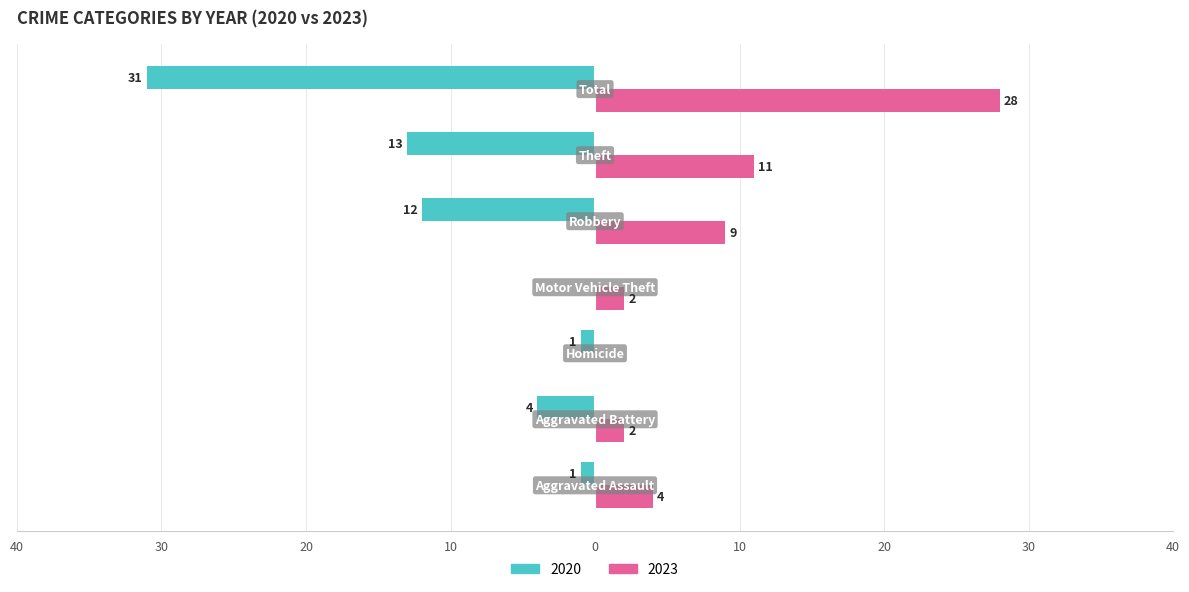

Reading right to left, extract all data points from this chart.

2020: Total=-31	Theft=-13	Robbery=-12	Motor Vehicle Theft=0	Homicide=-1	Aggravated Battery=-4	Aggravated Assault=-1
2023: Total=28	Theft=11	Robbery=9	Motor Vehicle Theft=2	Homicide=0	Aggravated Battery=2	Aggravated Assault=4